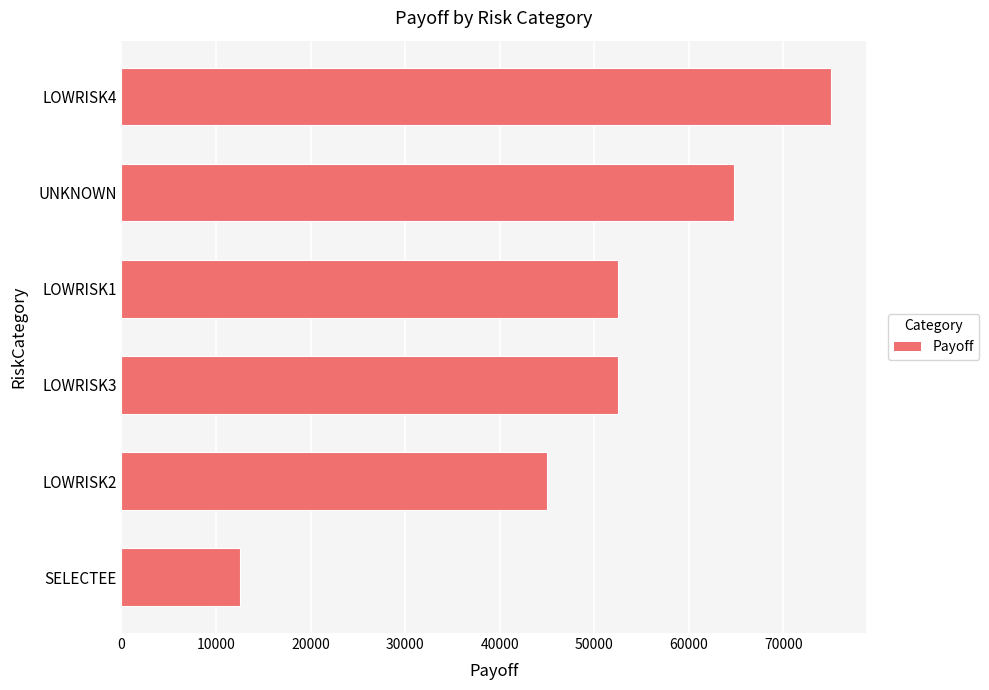

What is the difference between the values at LOWRISK1 and UNKNOWN?

12299.5